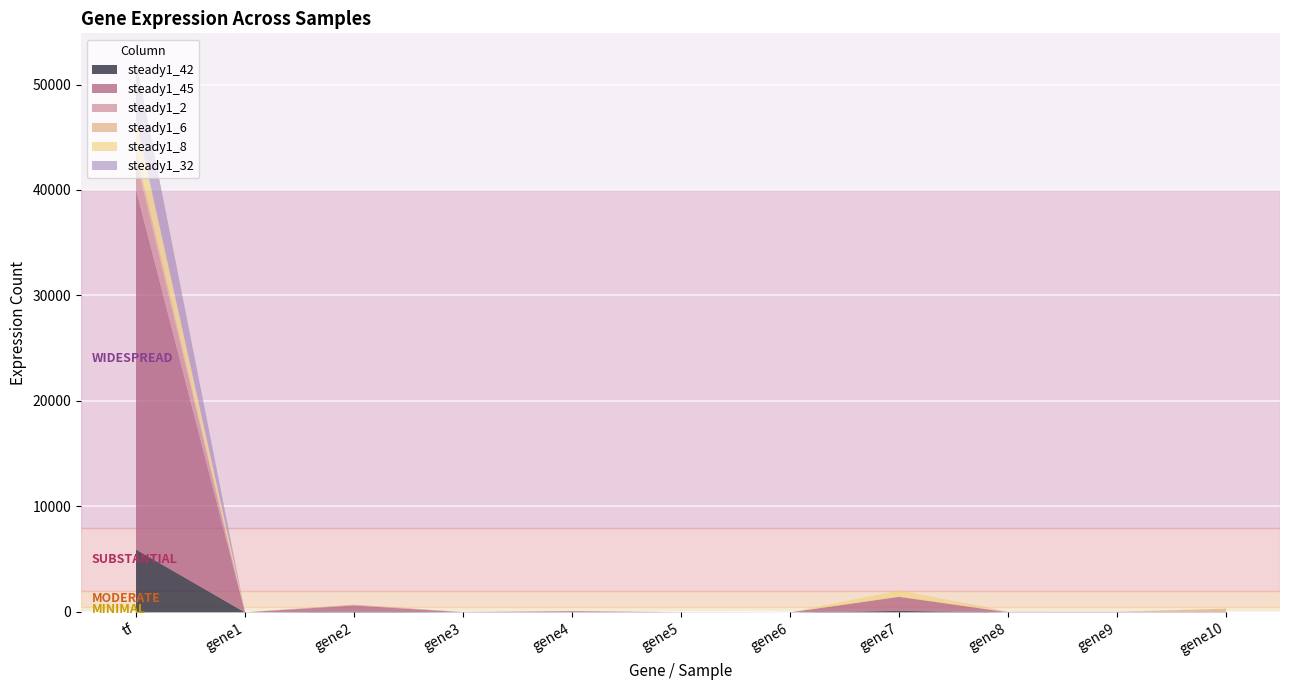

Between gene10 and gene5, which is larger?

gene10